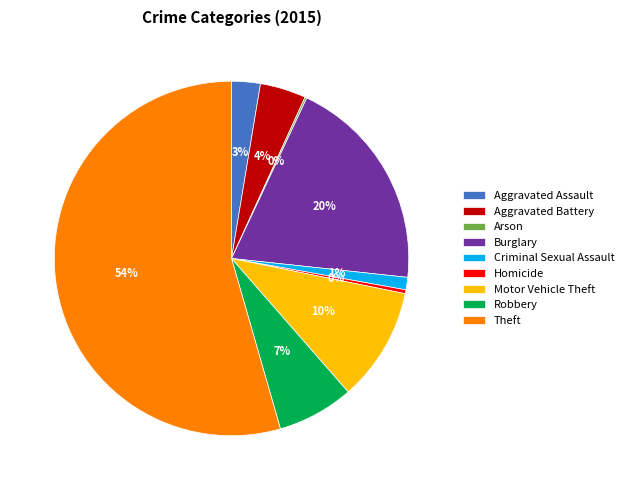

Do Aggravated Battery and Theft together represent more than half of the pie?

Yes